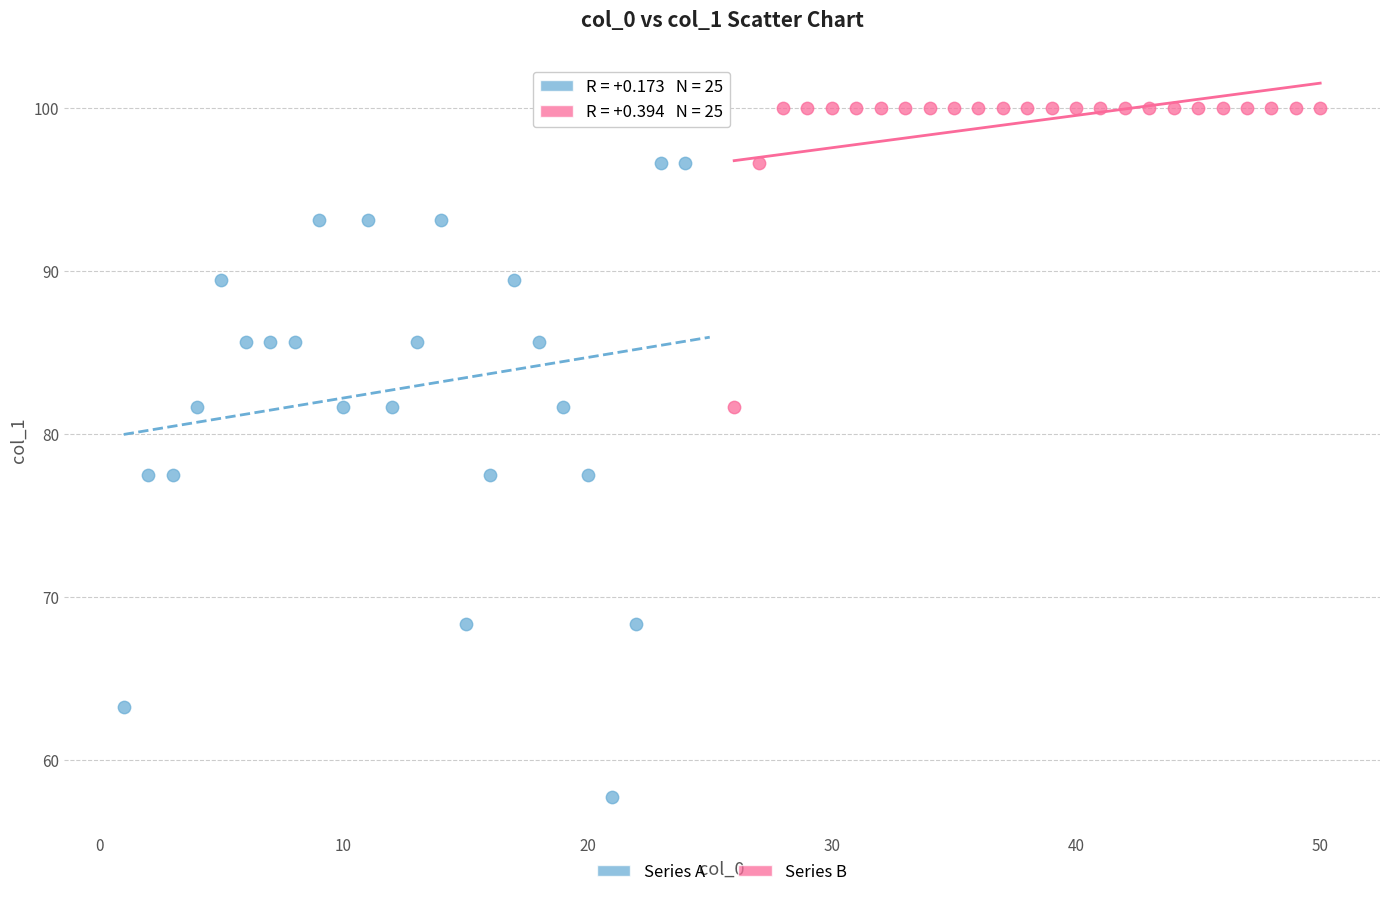

Which series has the widest spread of Y values?

Series A